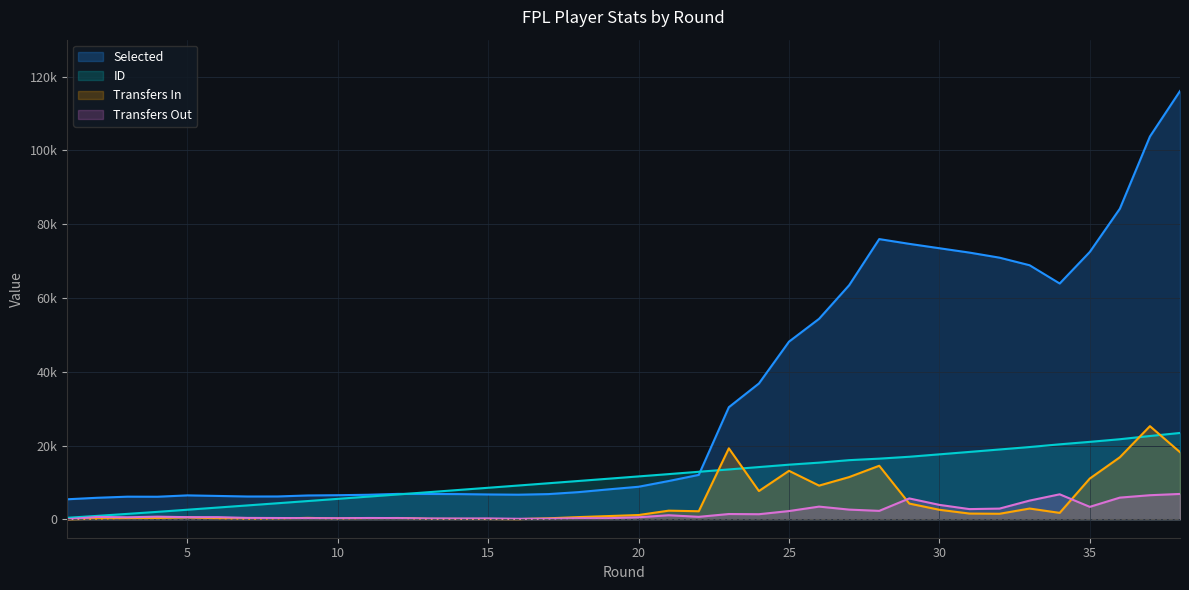

List the series in order of their peak value, lowest first.

Transfers Out, ID, Transfers In, Selected